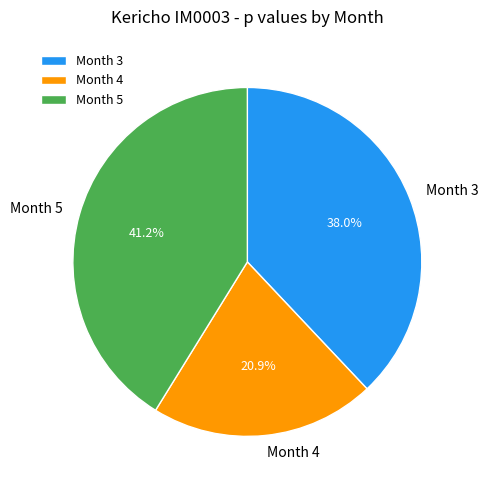

Combined, what portion of the pie is Month 3 and Month 4?

58.8%